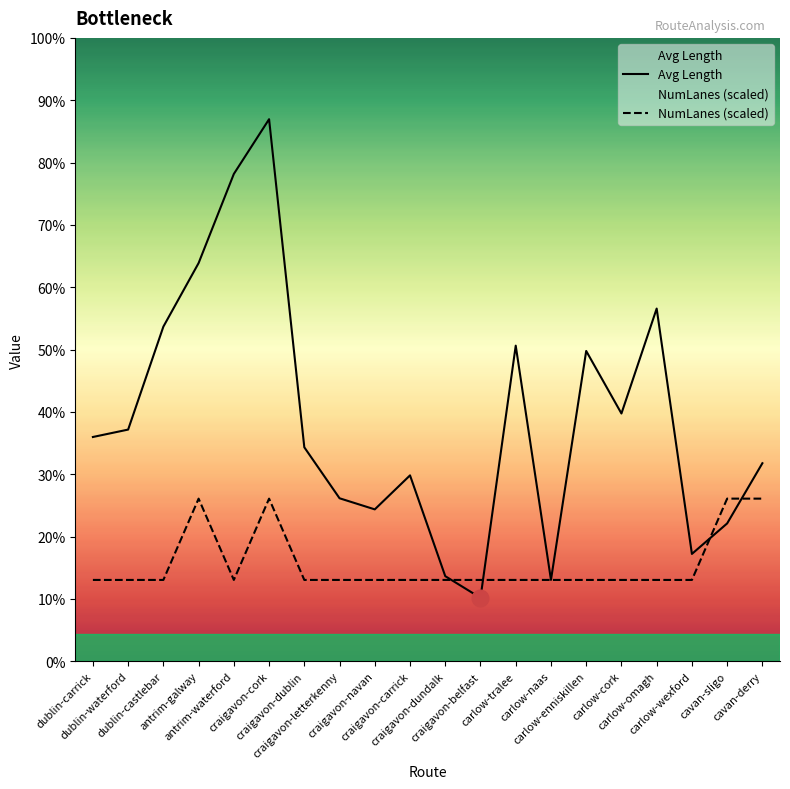

Is it true that Avg Length equals 1509.7 at antrim-galway?

False